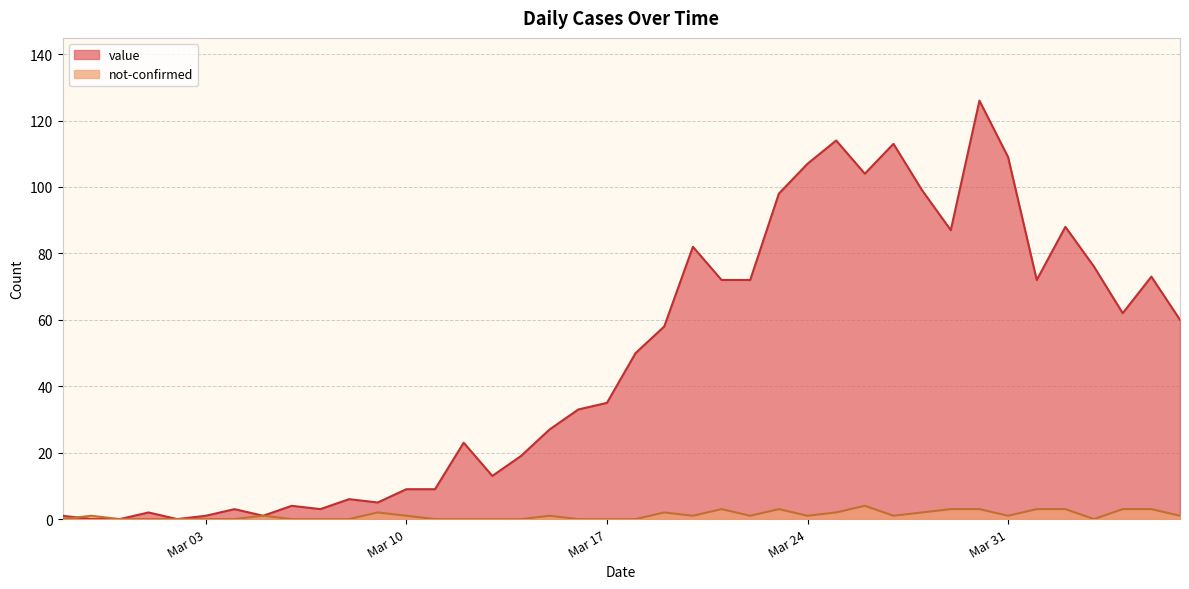

Which series has the largest range (max minus min)?

value